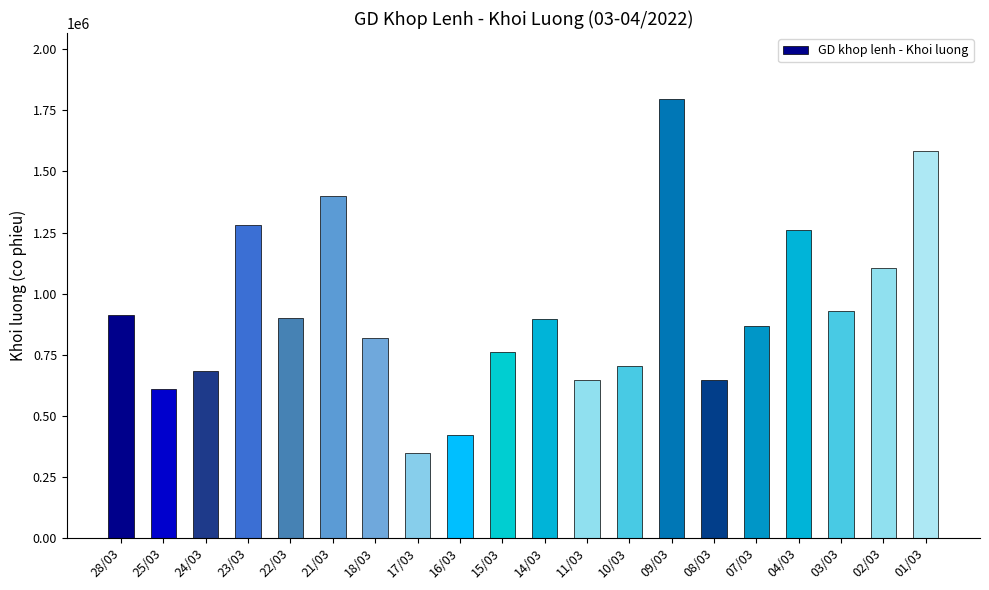

What is the label of the 14th bar from the right?

18/03